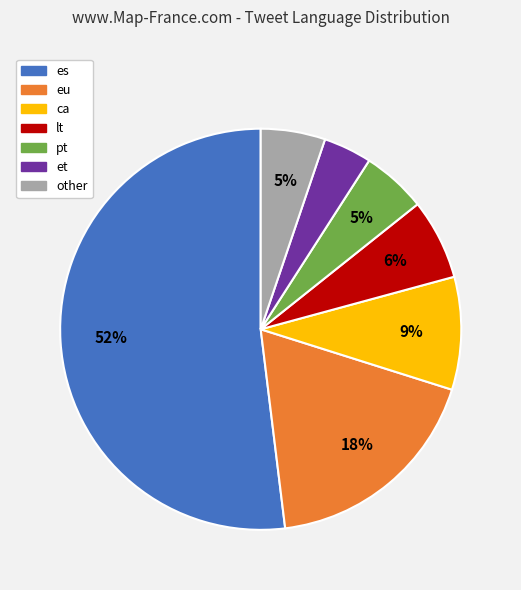

To the nearest percent, what portion does ca represent?

9%